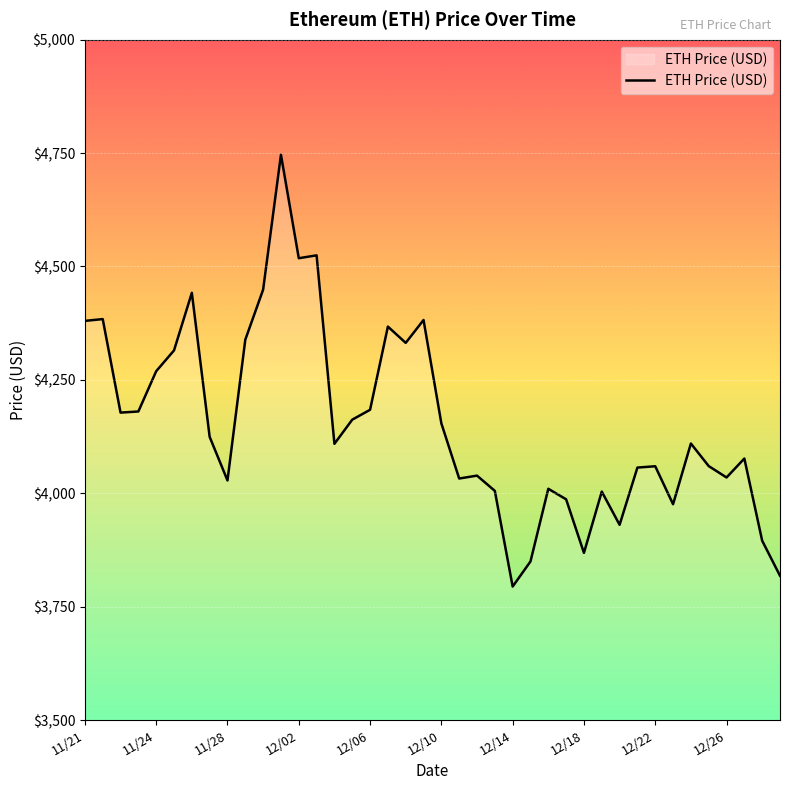

What is the minimum value shown in the chart?

3794.3